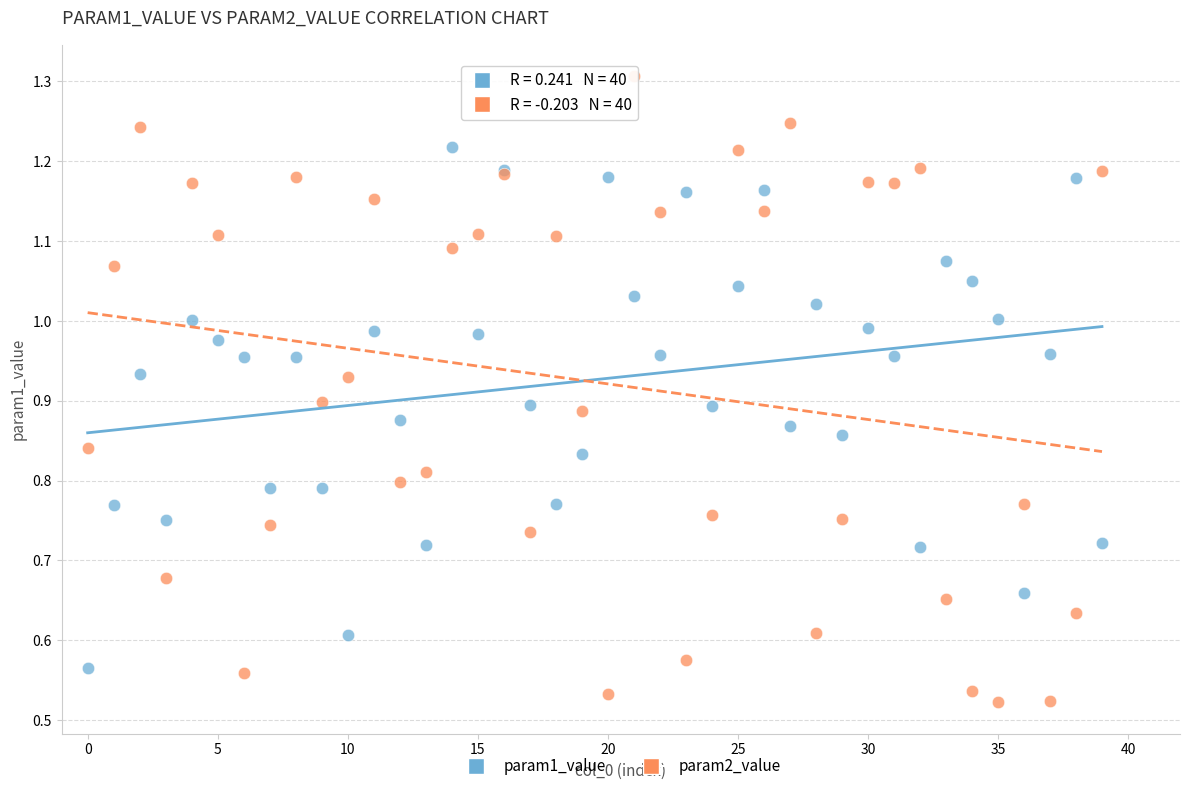

Which series reaches the maximum Y coordinate?

param2_value